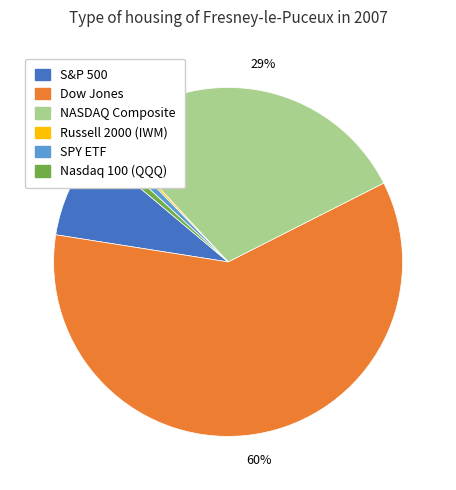

How much of the chart is everything except Nasdaq 100 (QQQ)?

99.2%